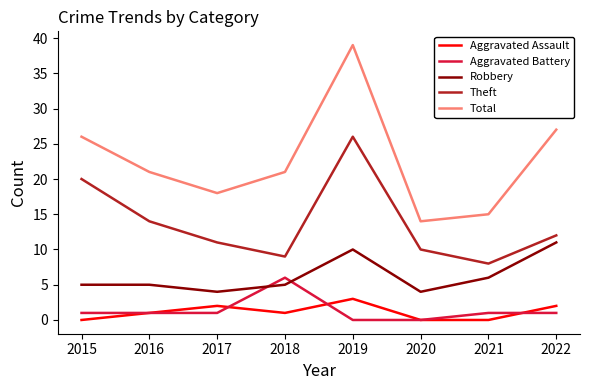

What is the total value across all series at 2021?

30